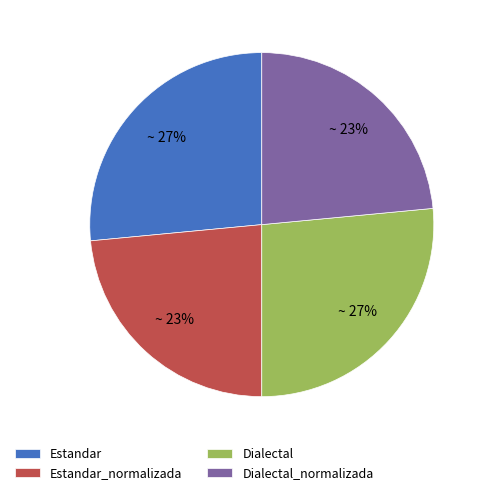

Is it true that Estandar_normalizada is 17% of the pie?

False